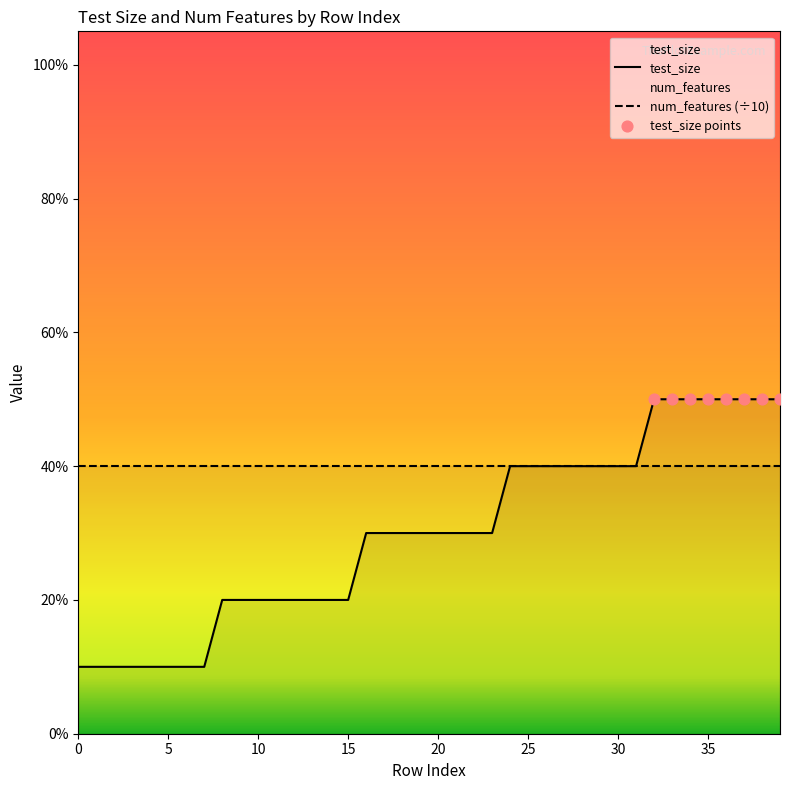

What is the change in value from 0 to 33?

+0.4